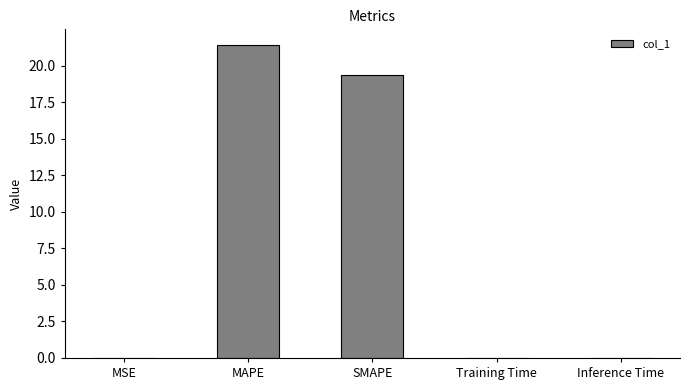

What is the maximum value shown in the chart?

21.4